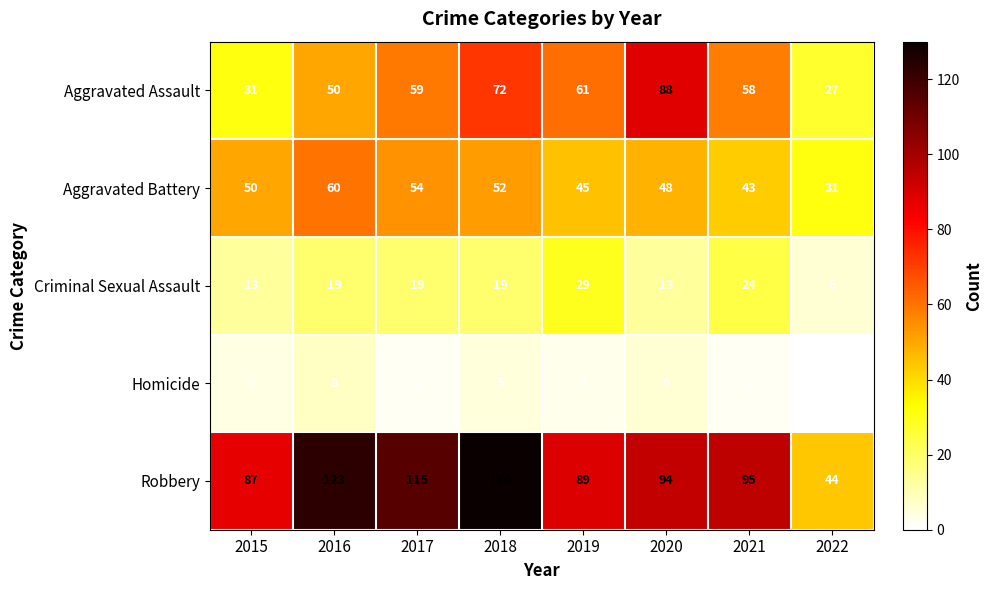

What is the total value across all series at 2017?

249